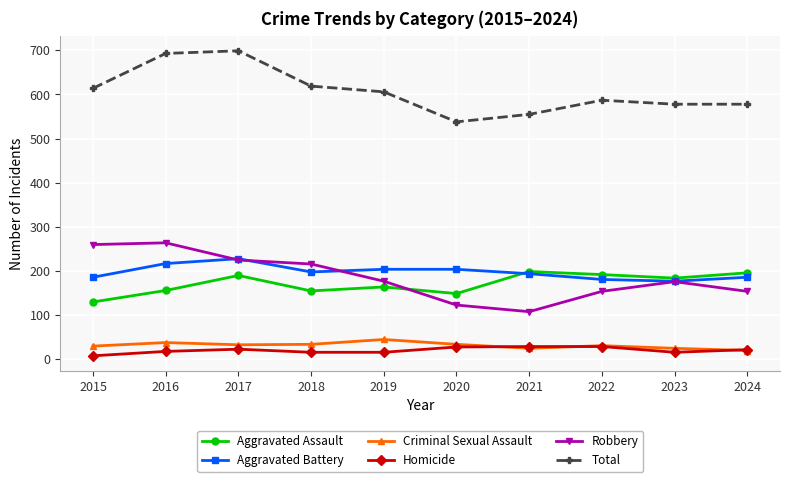

What is the spread (max minus min) of values at 2021?

530